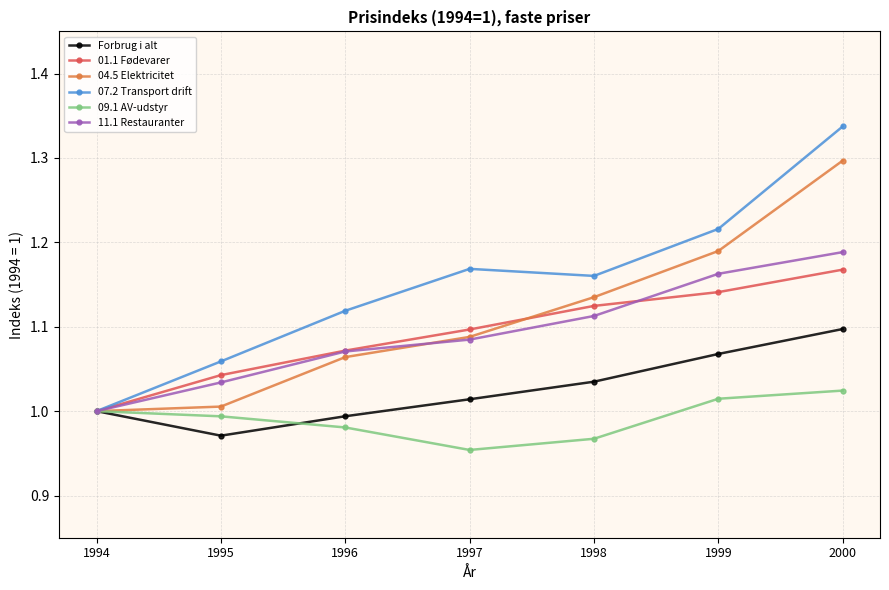

True or false: 11.1 Restauranter and 01.1 Fødevarer intersect in this chart.

True